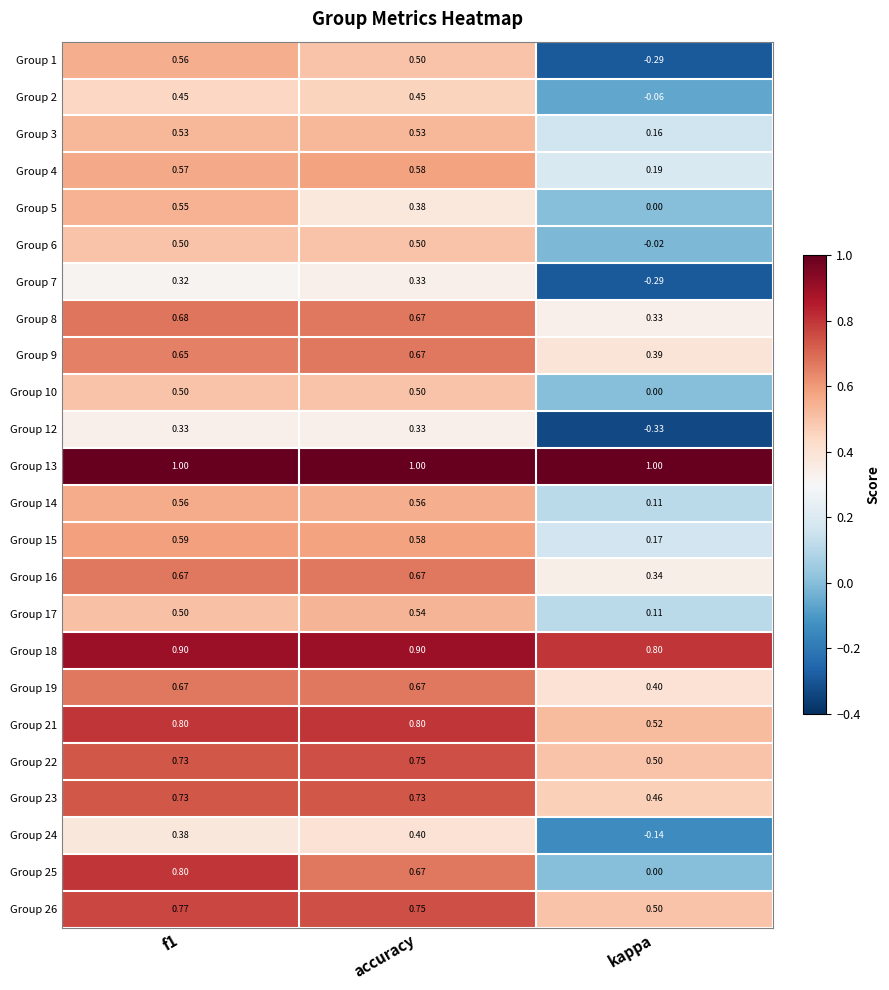

Is the value of Group 21 at kappa greater than the value of Group 18 at kappa?

No